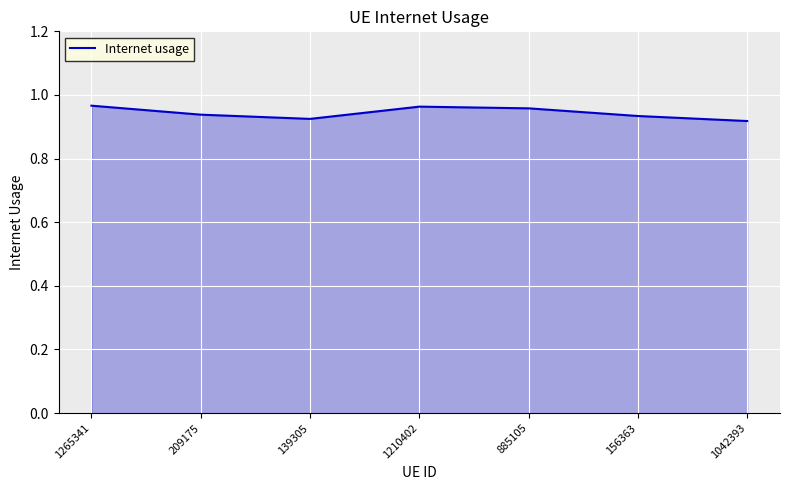

Where is the first local minimum?

139305